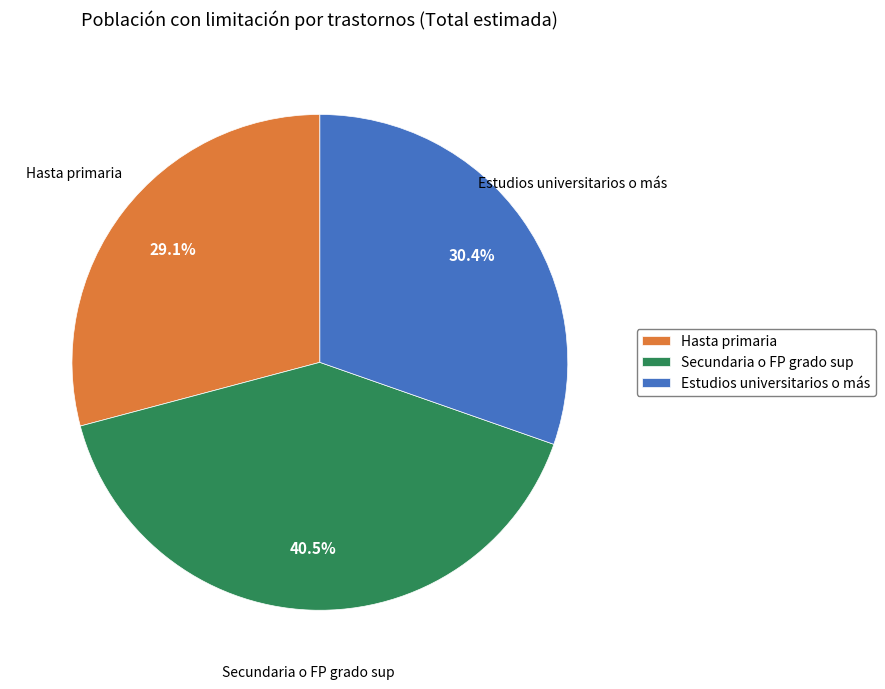

Count the number of slices in the pie.

3